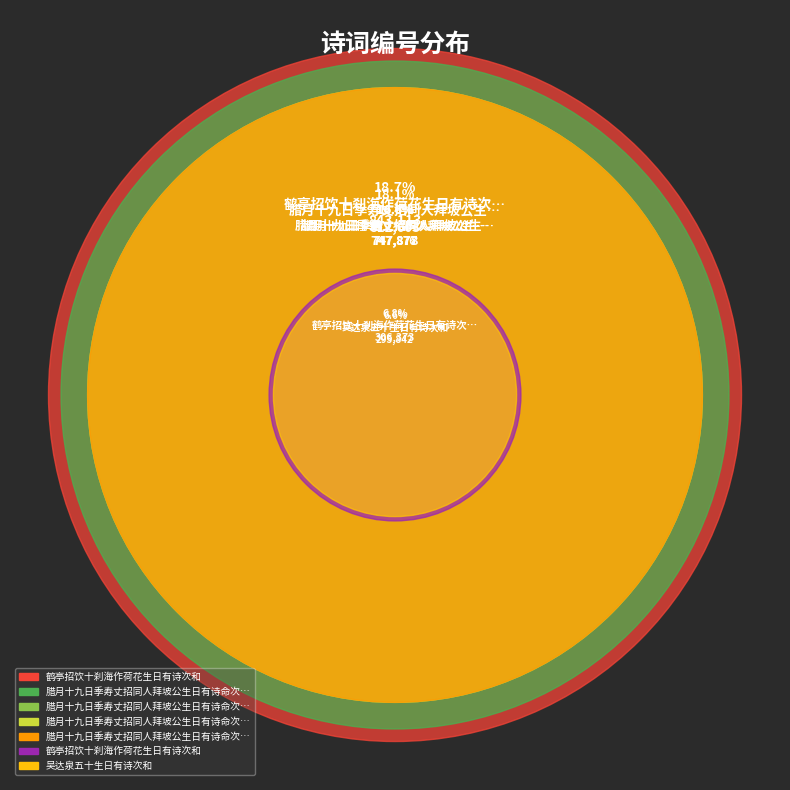

Rank the categories by value from highest to lowest.

鹤亭招饮十刹海作荷花生日有诗次和, 腊月十九日季寿丈招同人拜坡公生日有诗命次韵, 腊月十九日季寿丈招同人拜坡公生日有诗命次韵 其三, 腊月十九日季寿丈招同人拜坡公生日有诗命次韵 其二, 腊月十九日季寿丈招同人拜坡公生日有诗命次韵 其一, 鹤亭招饮十刹海作荷花生日有诗次和, 吴达泉五十生日有诗次和